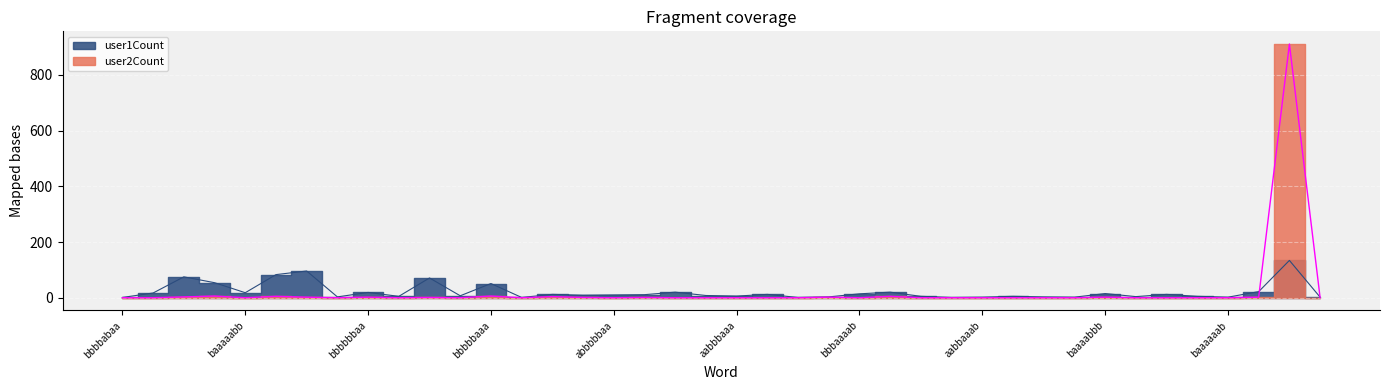

How many data points in user1Count are above 10?

19